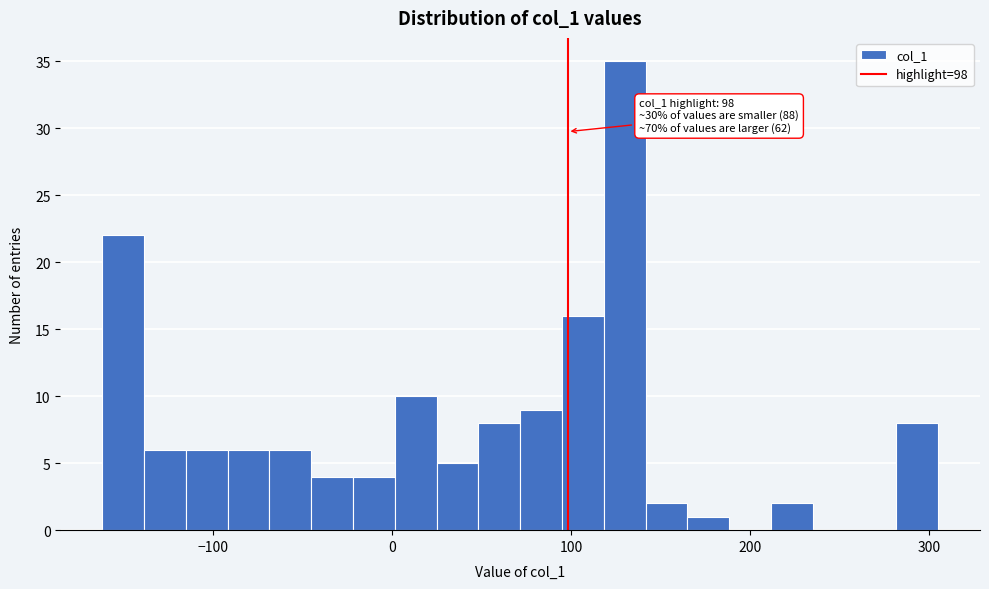

Around what value on the x-axis is the tallest bar? Give the approximate position of its centre, as read against the axis.

130